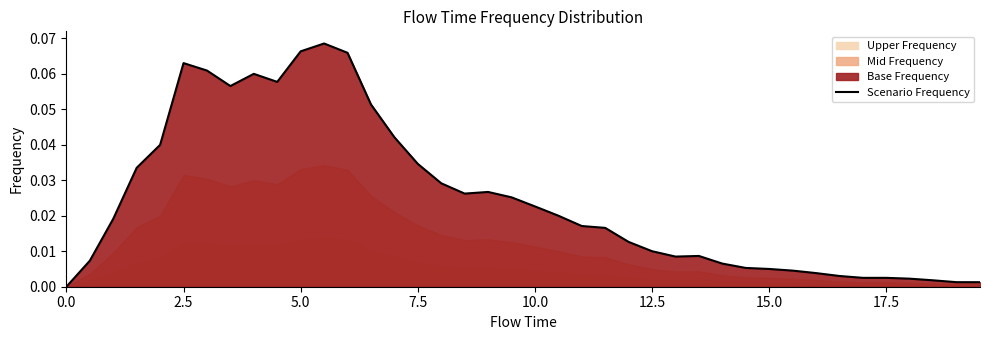

The Scenario Frequency series shows 0.0 at 5.0. True or false?

False